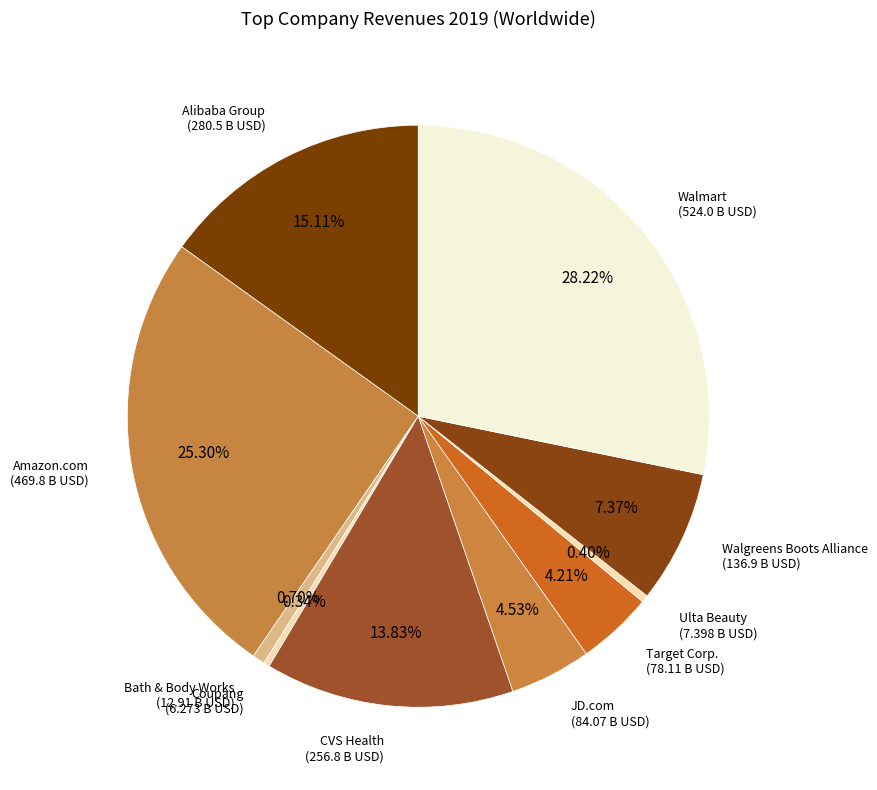

Between Walgreens Boots Alliance and Walmart, which is larger?

Walmart